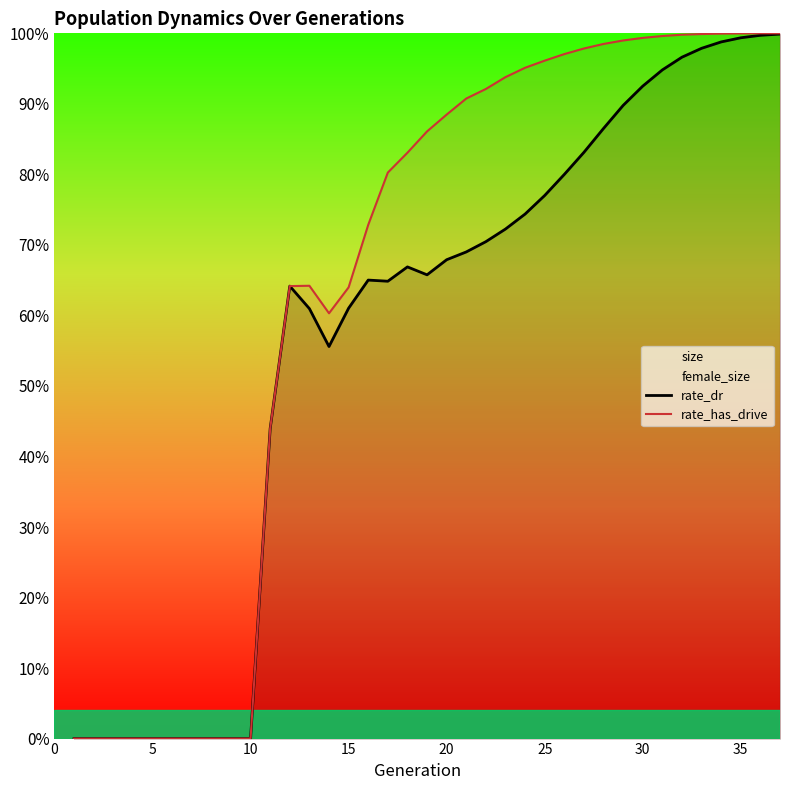

How many positive values does the rate_has_drive series have?

27